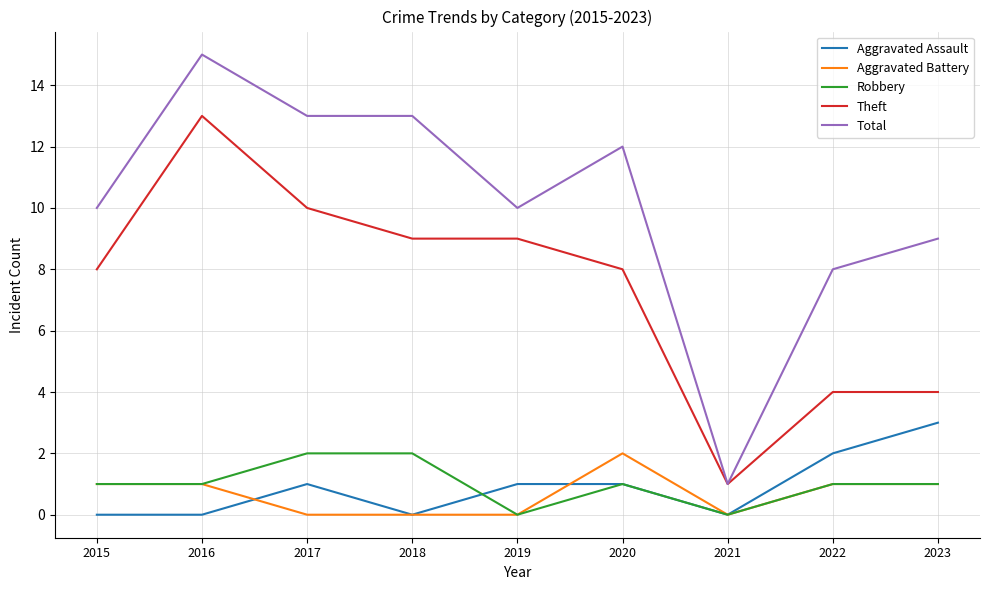

What is the total value across all series at 2020?

24